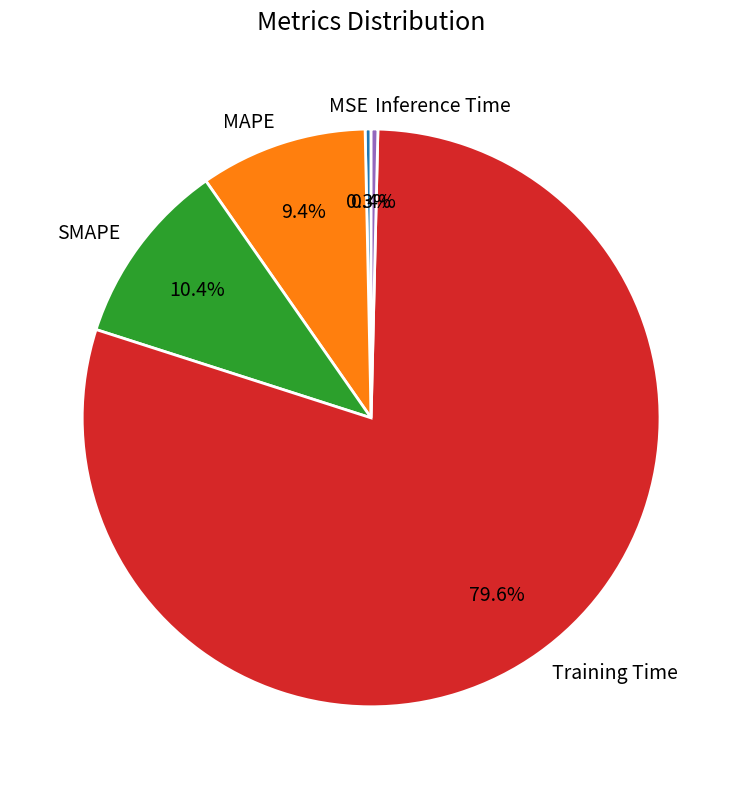

Does Training Time account for over 50% of the chart?

Yes